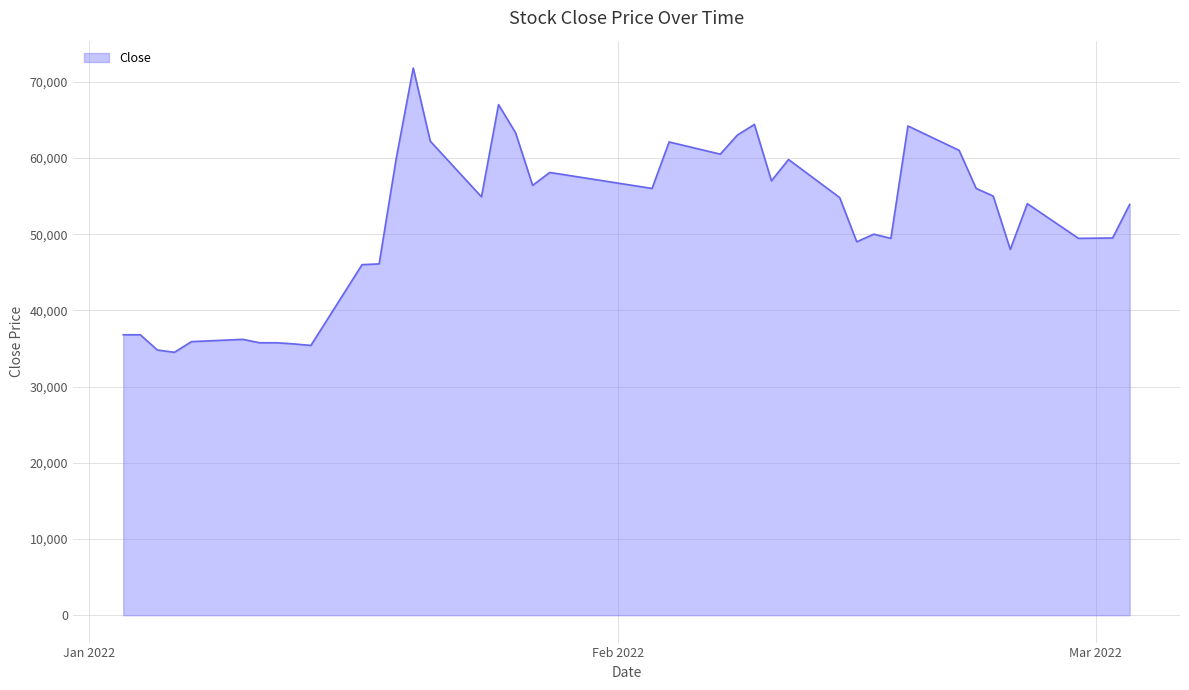

How many distinct data groups are displayed?

1